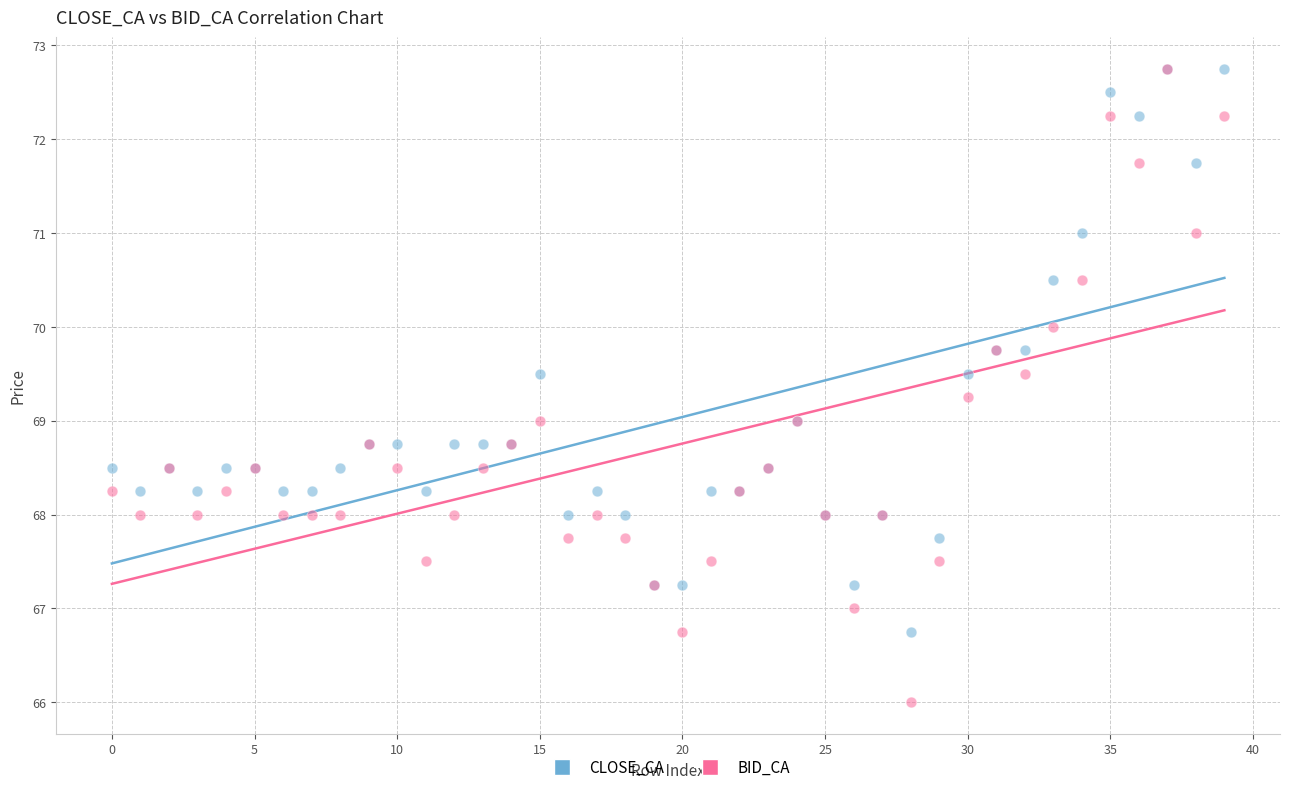

Which series has the largest Y range (max minus min)?

BID_CA